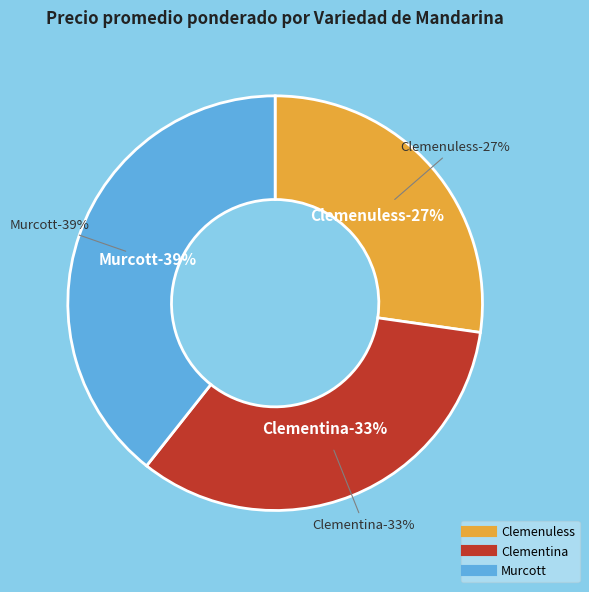

Which slice is the largest?

Murcott